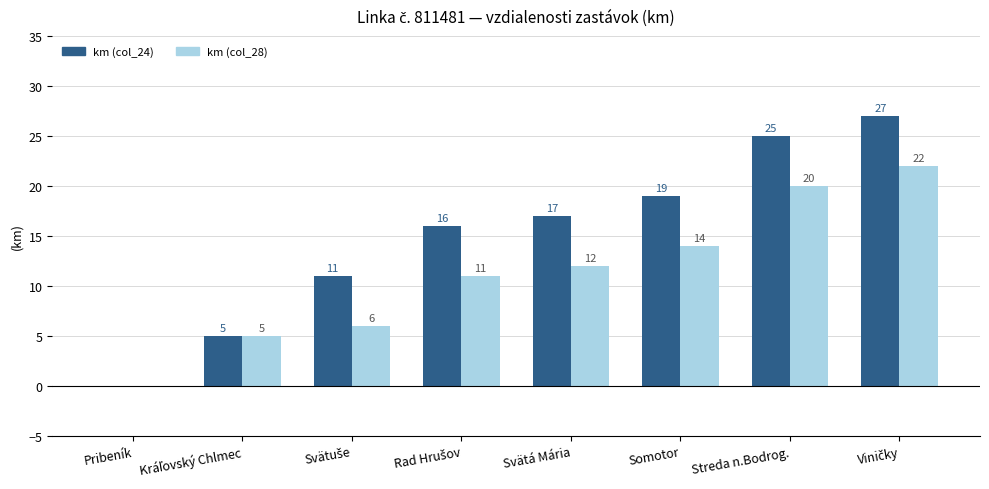

True or false: km (col_28) has a value of 21 at Svätá Mária.

False